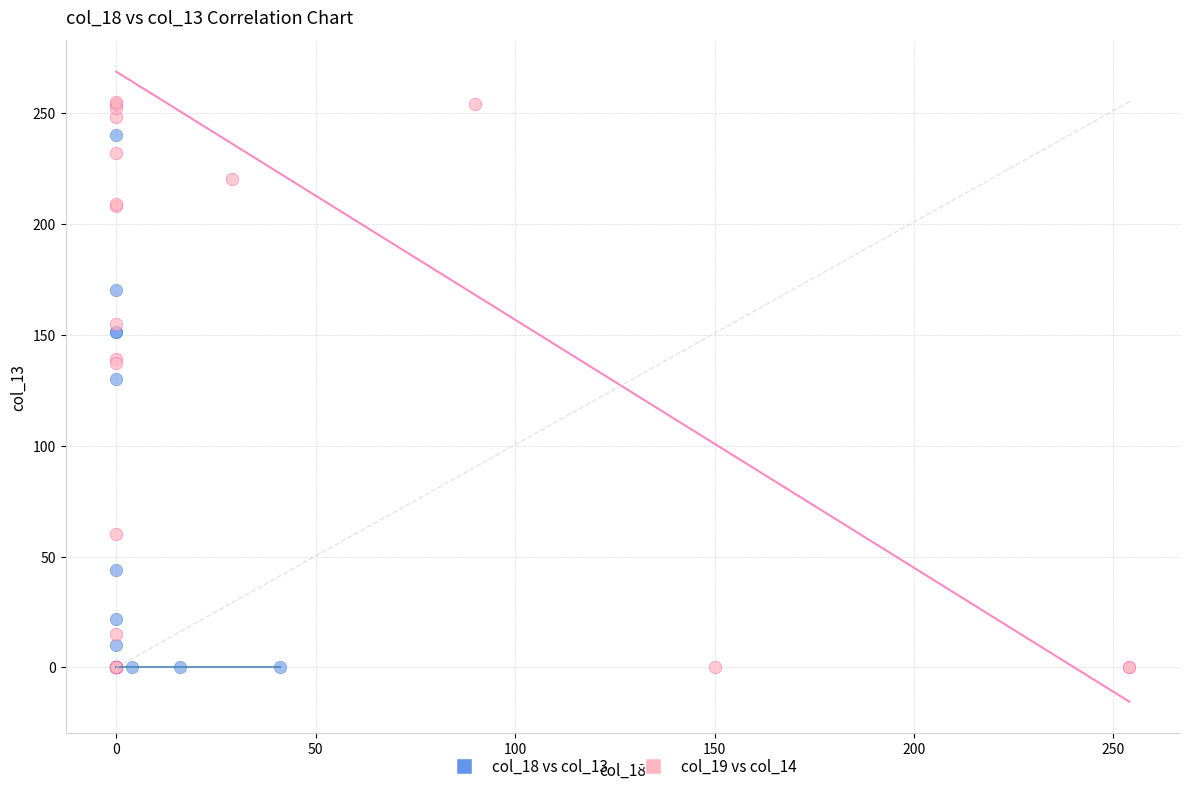

What are all the series names shown in the legend?

col_18 vs col_13, col_19 vs col_14